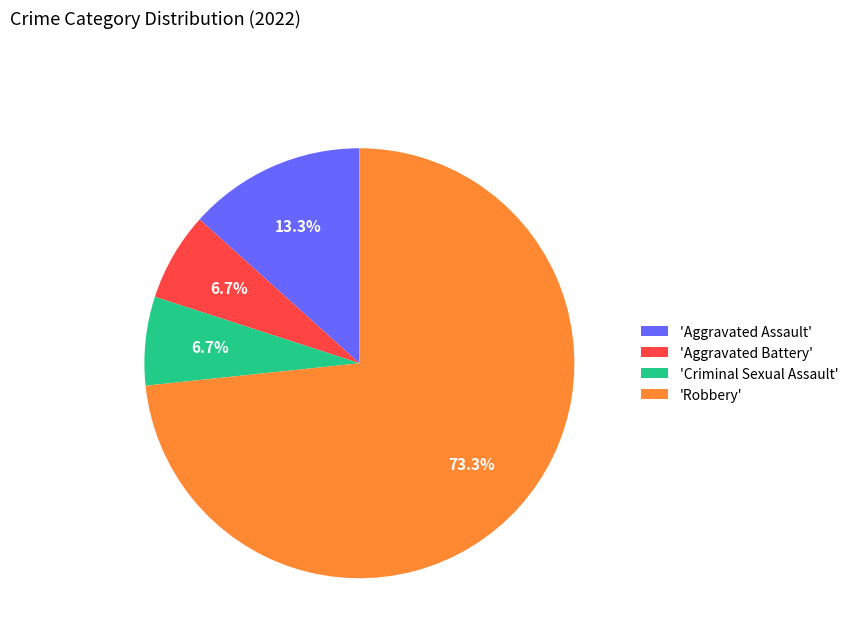

Is there a majority slice in this chart?

Yes